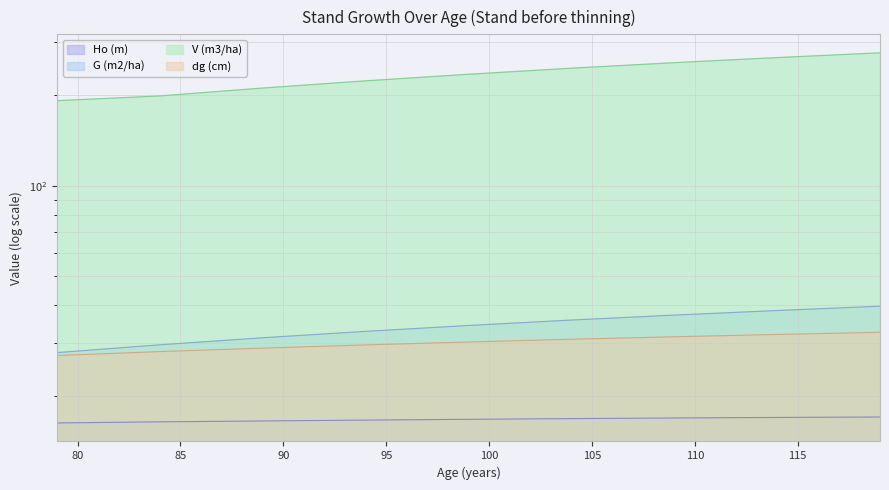

What is the sum of all G (m2/ha) values?

307.1